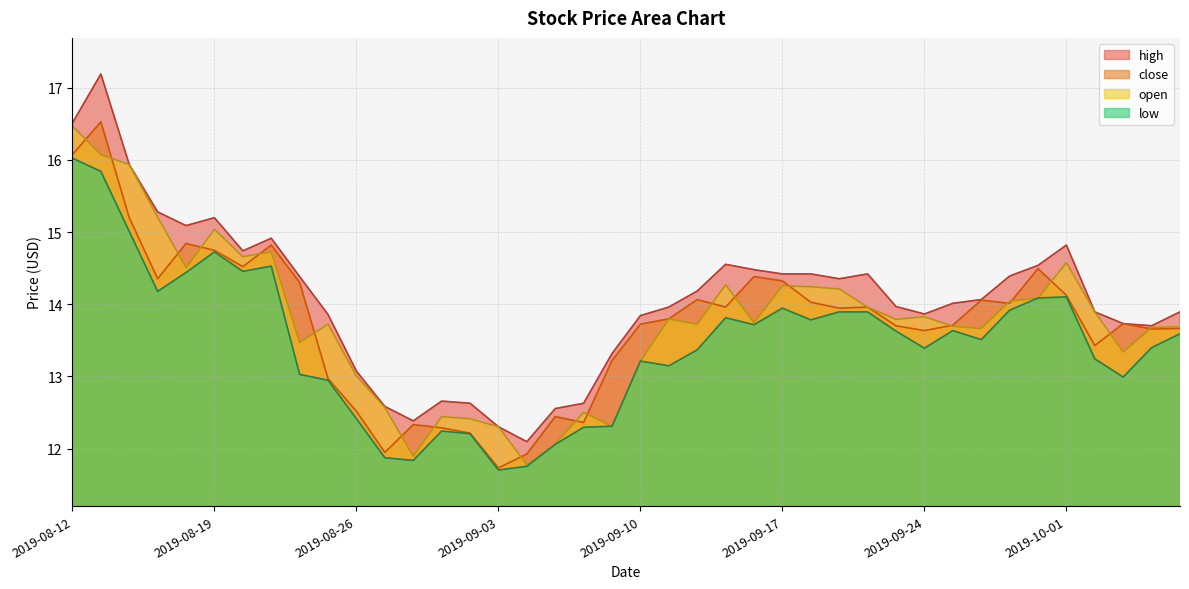

Between 2019-09-24 and 2019-09-12, which is larger?

2019-09-12